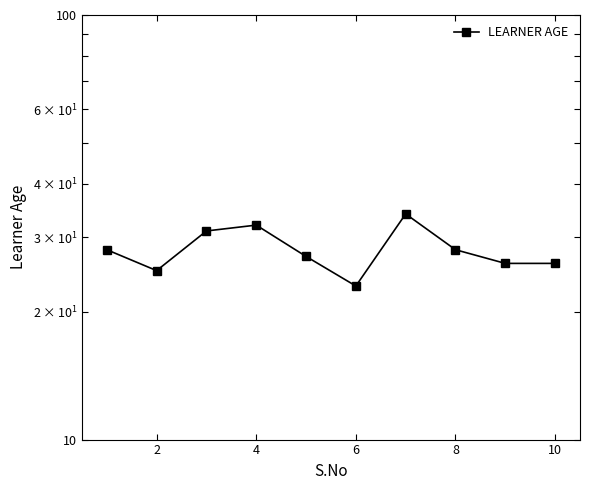

Does the chart display data point markers on the line(s)?

Yes